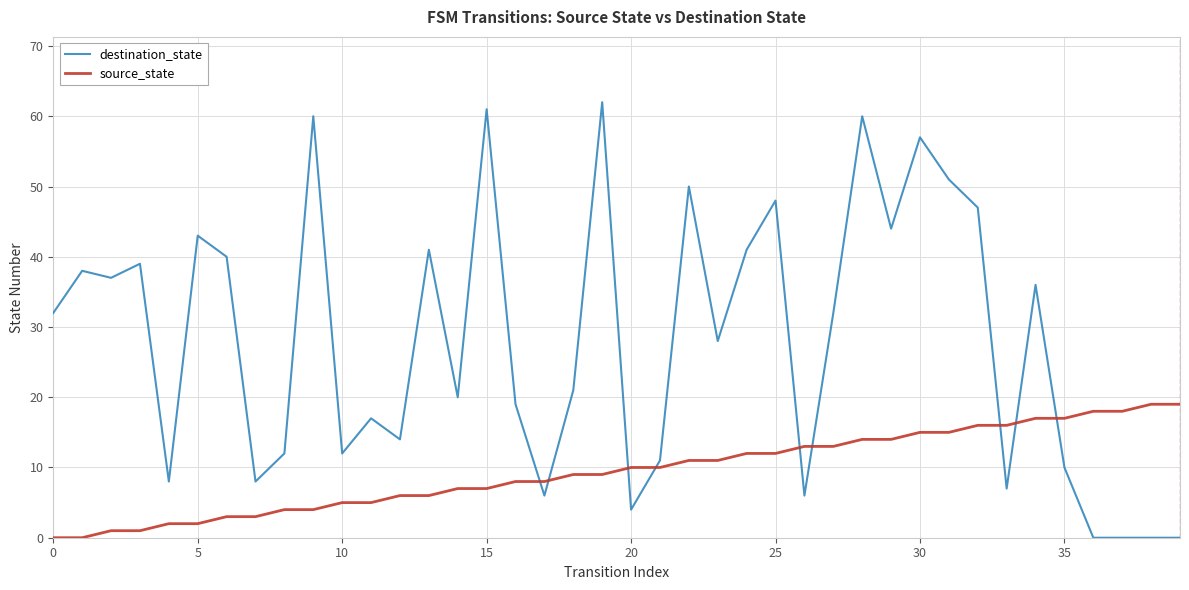

Count the number of data series in this chart.

2